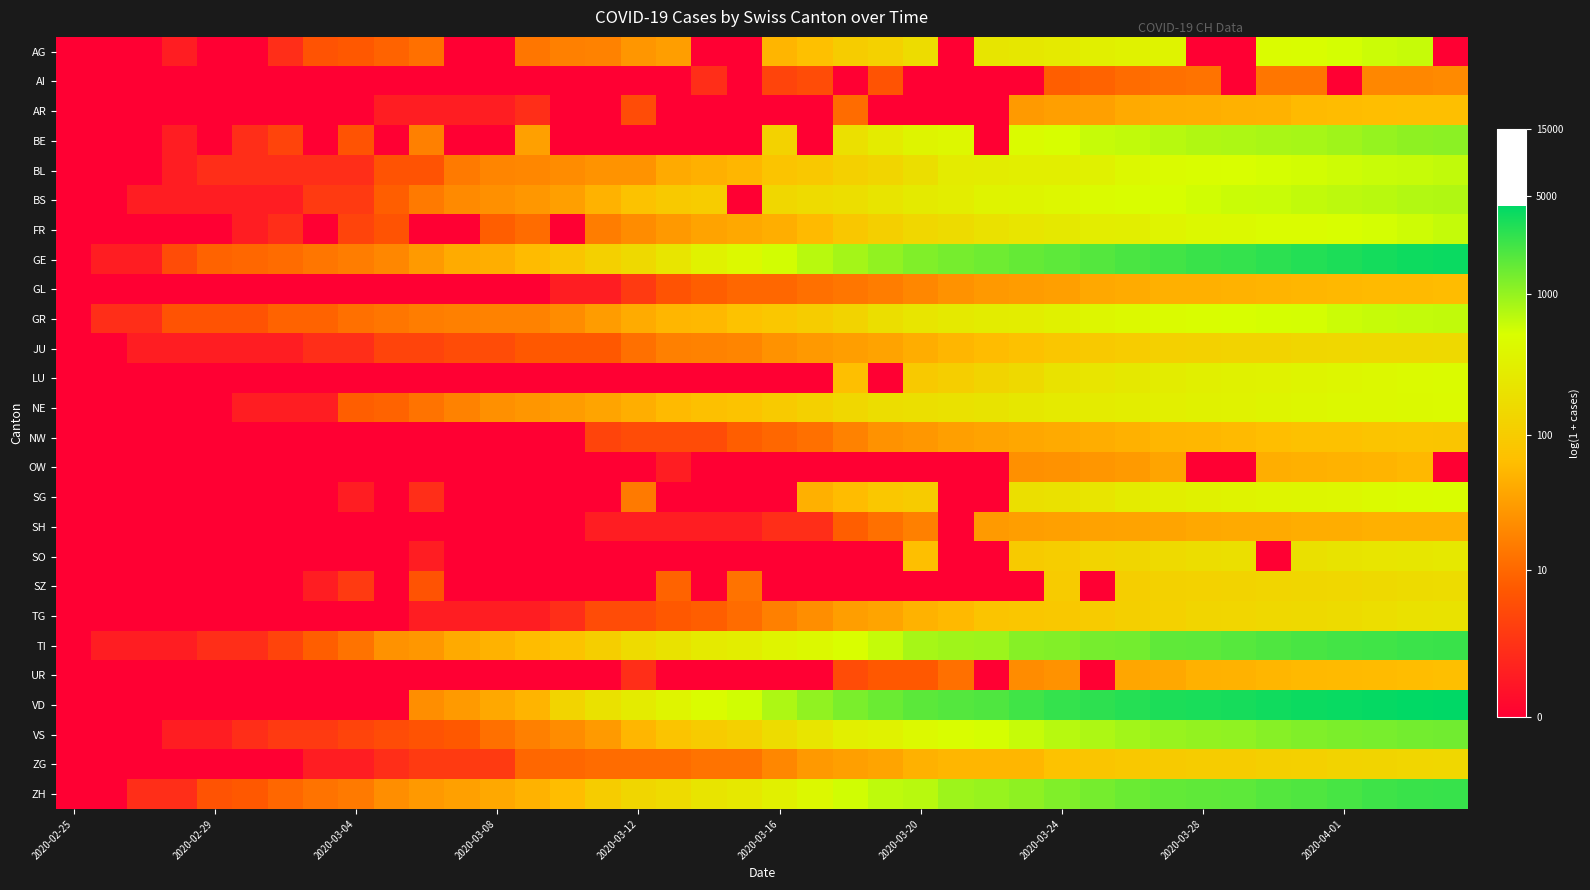

List the series in order of their peak value, highest first.

VD, GE, ZH, TI, VS, BE, BS, GR, BL, FR, AG, SG, LU, NE, SO, TG, SZ, JU, ZG, NW, AR, UR, GL, OW, SH, AI